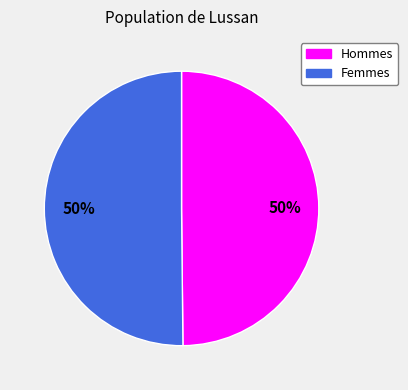

To the nearest percent, what is the average slice percentage?

50%